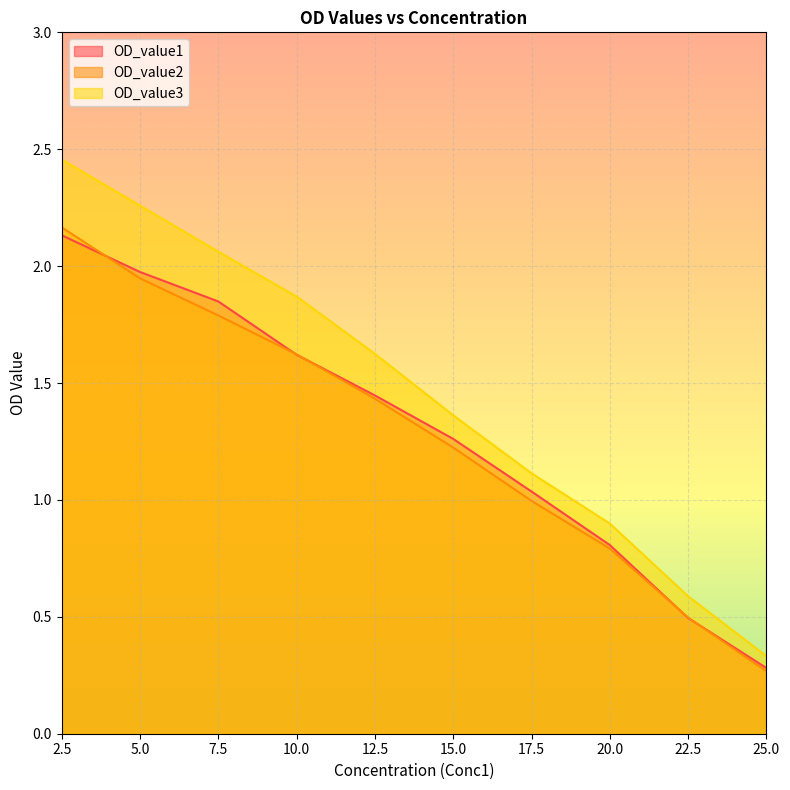

Reading left to right, what are all the values shown in this chart?

OD_value1: 2.5=2.1	5.0=2.0	7.5=1.8	10.0=1.6	12.5=1.4	15.0=1.3	17.5=1.0	20.0=0.8	22.5=0.5	25.0=0.3
OD_value2: 2.5=2.2	5.0=1.9	7.5=1.8	10.0=1.6	12.5=1.4	15.0=1.2	17.5=1.0	20.0=0.8	22.5=0.5	25.0=0.3
OD_value3: 2.5=2.5	5.0=2.3	7.5=2.1	10.0=1.9	12.5=1.6	15.0=1.4	17.5=1.1	20.0=0.9	22.5=0.6	25.0=0.3